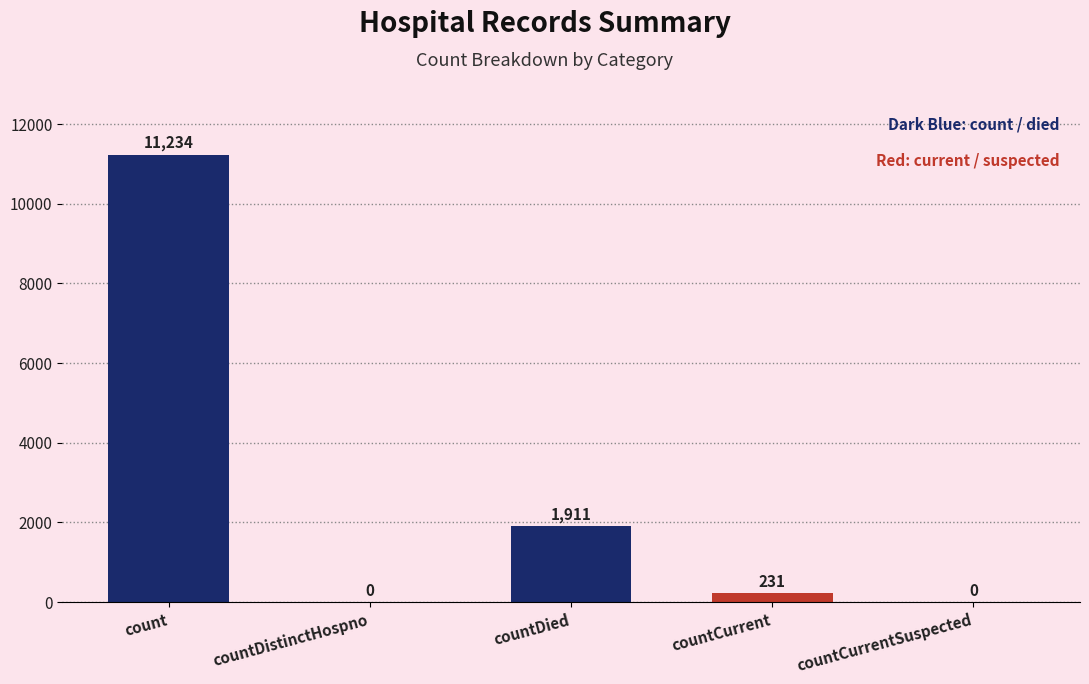

At which category does the chart reach its peak across all series?

count